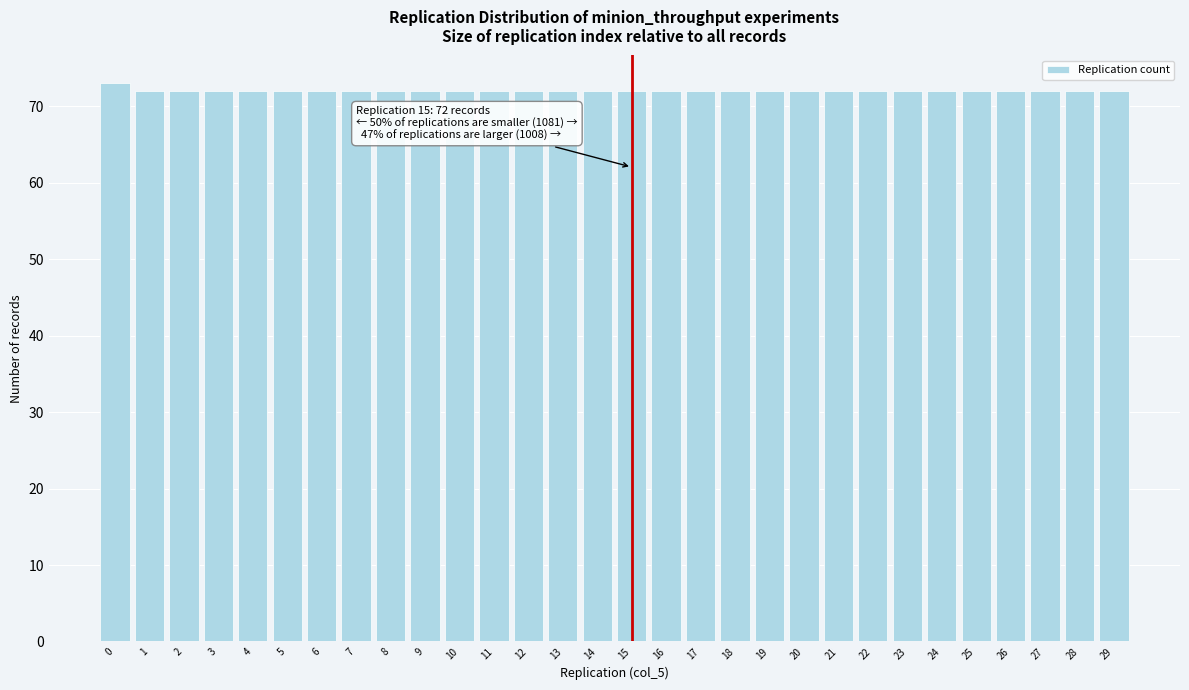

Which range on the x-axis has the tallest bar?

-0.5 to 0.5